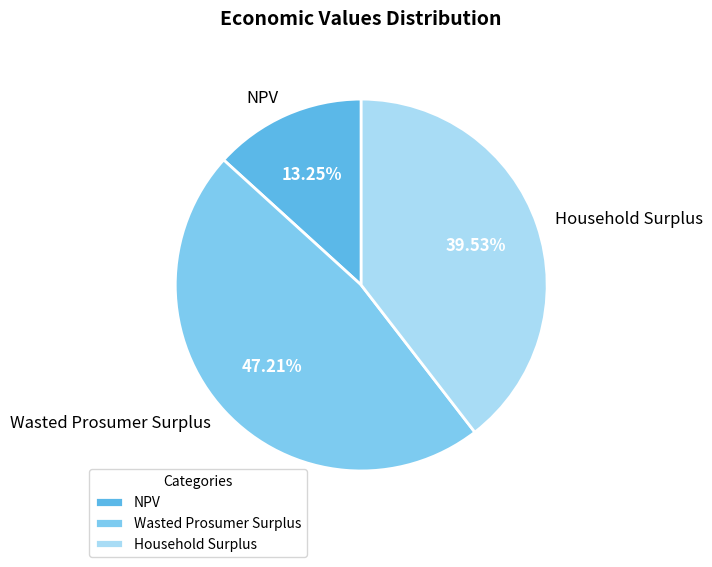

Which slice is the smallest?

NPV